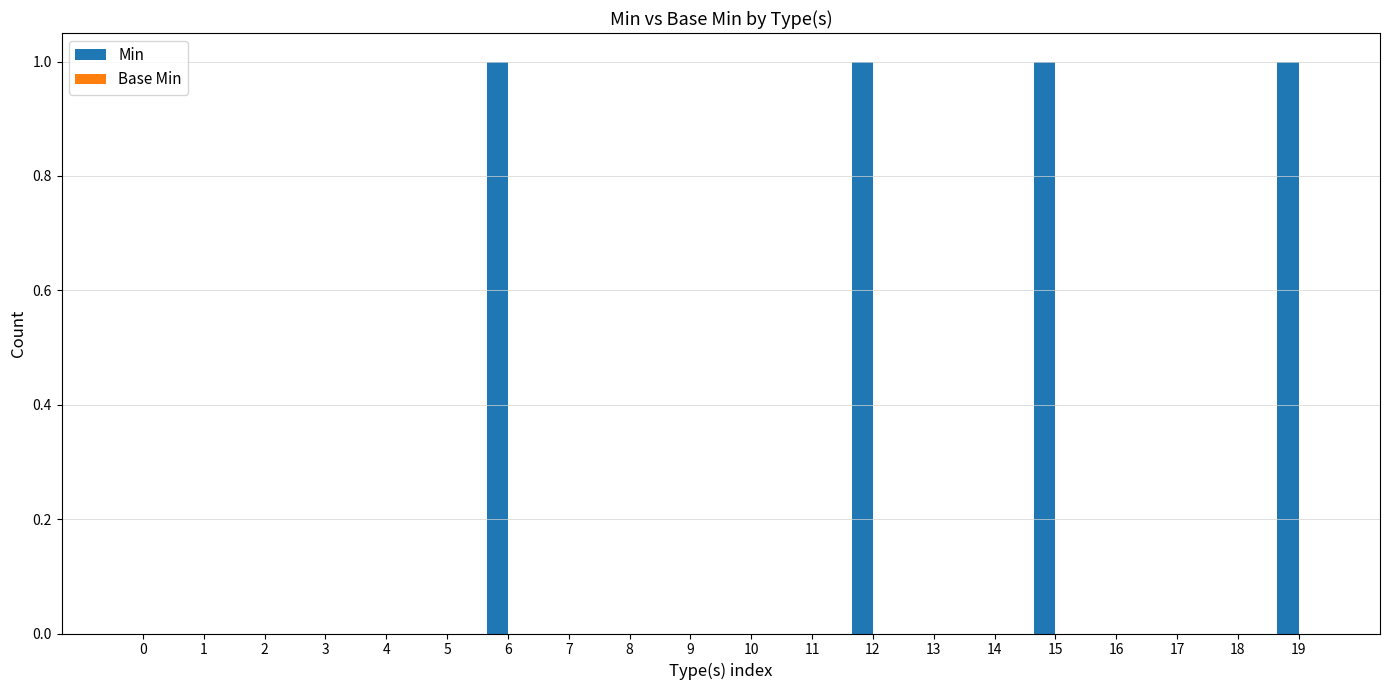

Reading left to right, transcribe all the data shown in this chart.

0=0	1=0	2=0	3=0	4=0	5=0	6=1	7=0	8=0	9=0	10=0	11=0	12=1	13=0	14=0	15=1	16=0	17=0	18=0	19=1